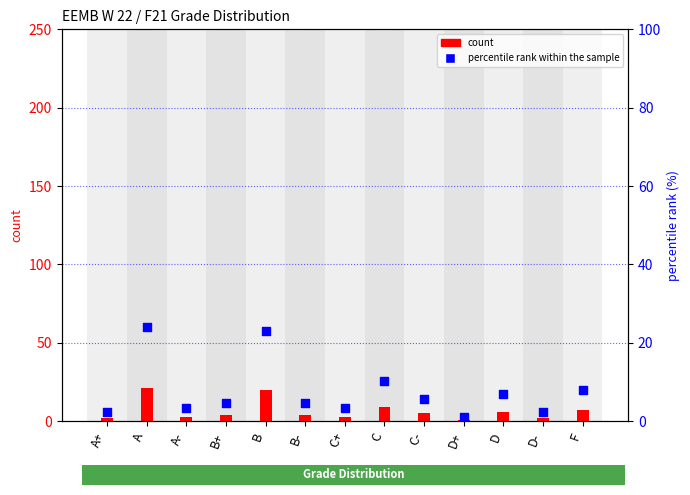

Which series contains the highest Y value?

percentile rank within the sample